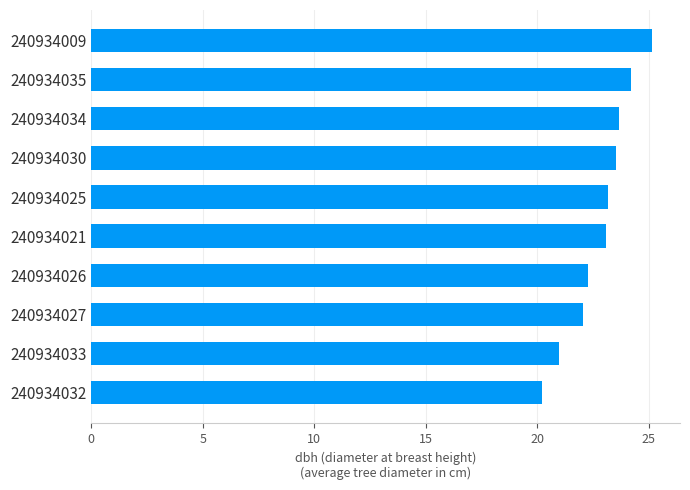

What is the difference between the second highest and second lowest values?

3.2